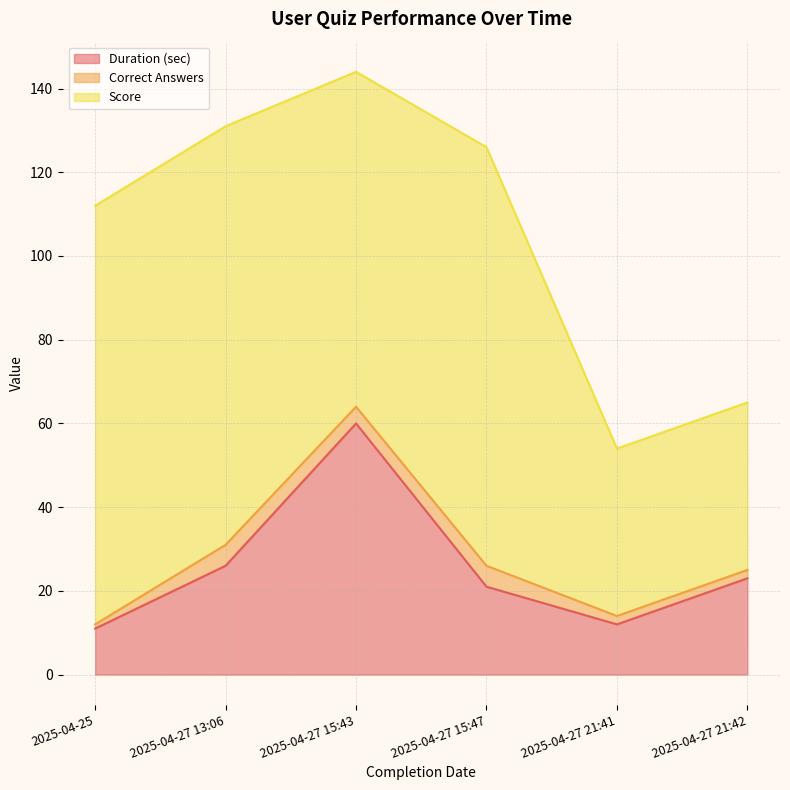

How many lines are shown in the chart?

3